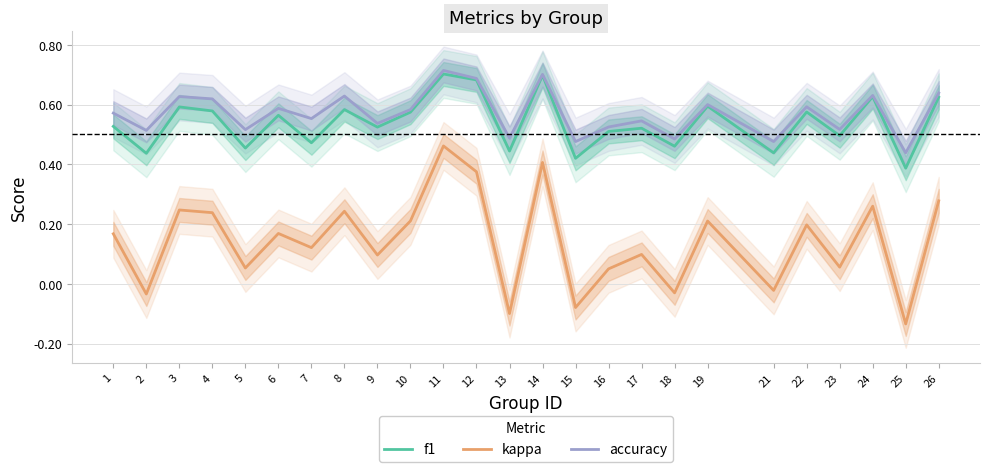

At how many categories does at least one series exceed 0?

25